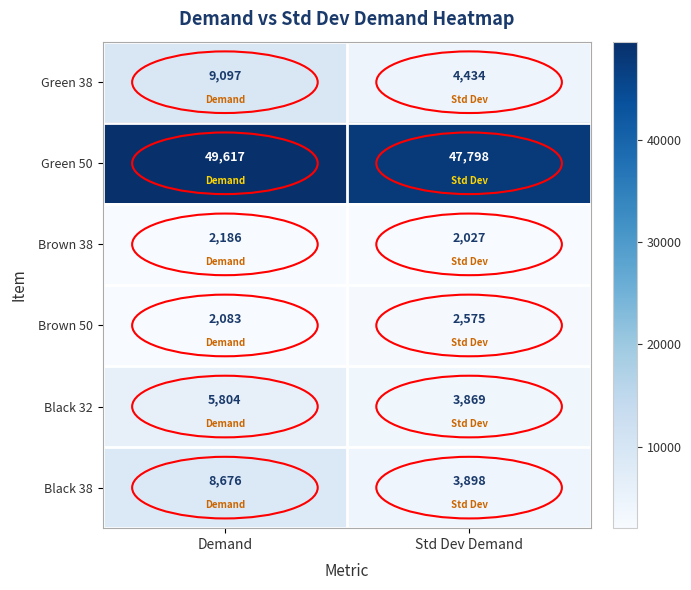

Which series changed the most between Demand and Std Dev Demand?

Black 38